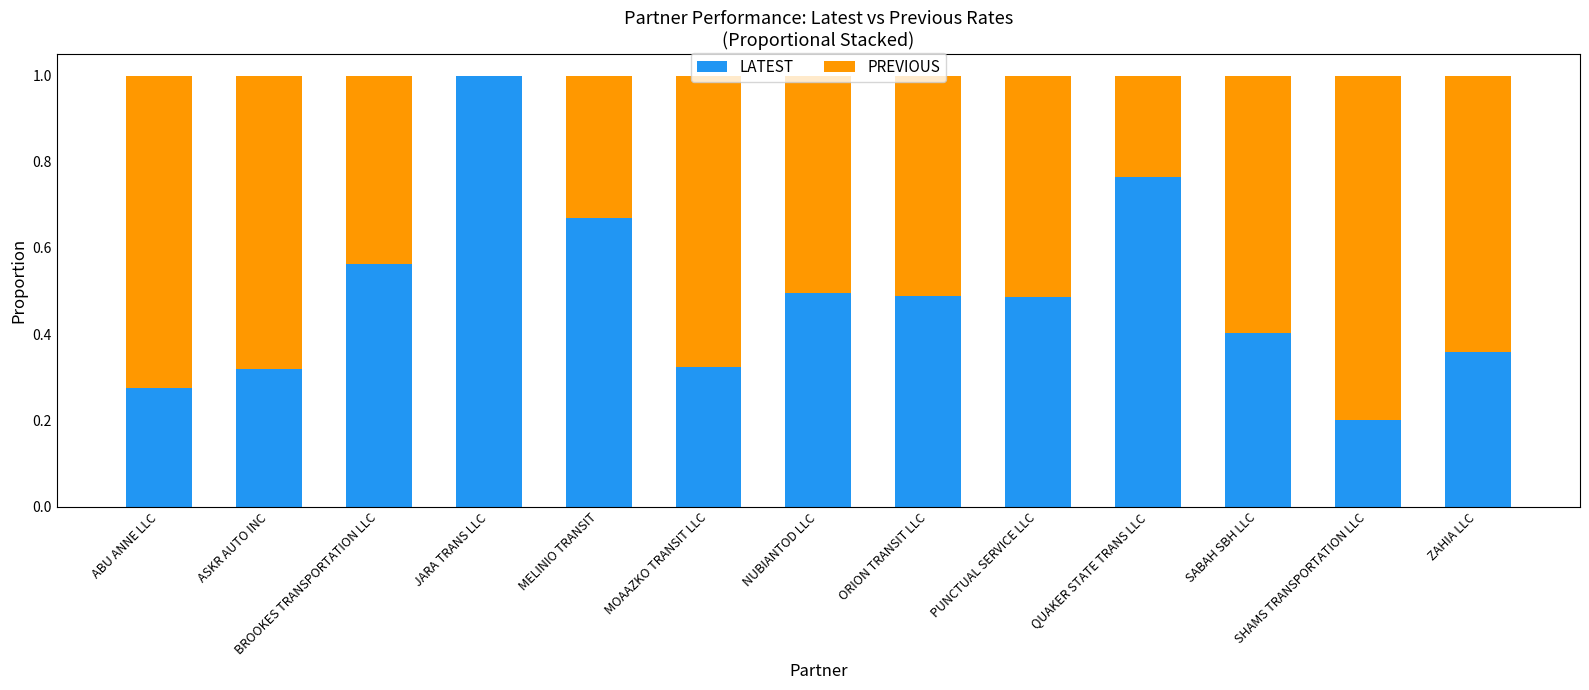

Read the LATEST value at JARA TRANS LLC.

1.0